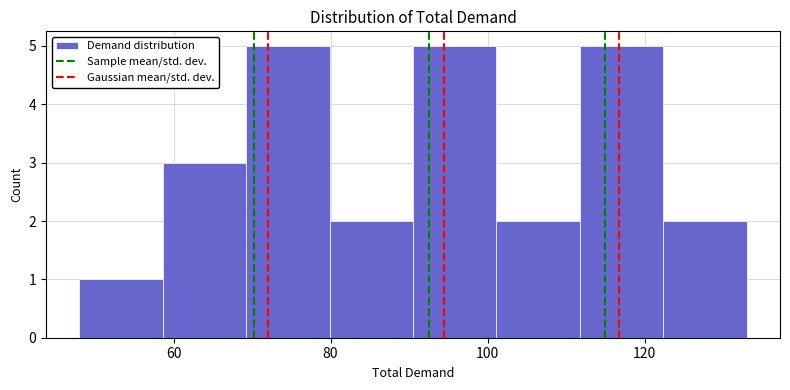

Reading left to right, list every bar in this chart as the range it spans on the x-axis followed by its height. Neither the bar edges nor the heights are printed on the chart, so give them approximately, as read against the axes.

48 to 58: 1
58 to 70: 3
70 to 80: 5
80 to 90: 2
90 to 102: 5
102 to 112: 2
112 to 122: 5
122 to 134: 2